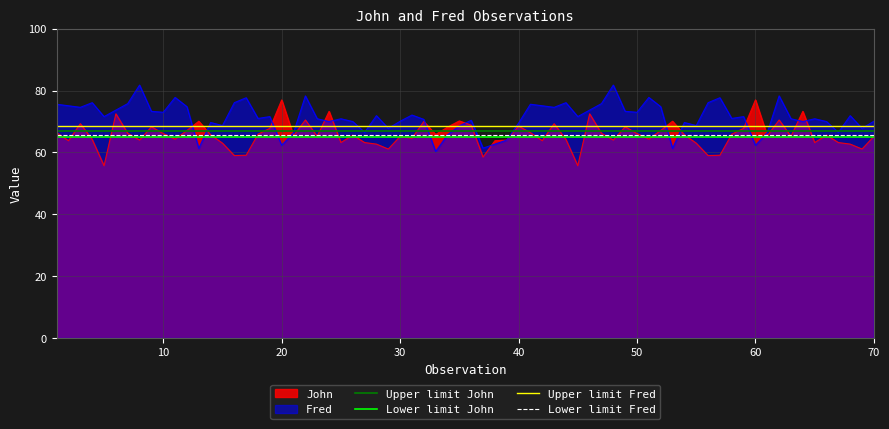

What is the highest value of the John series?

77.0